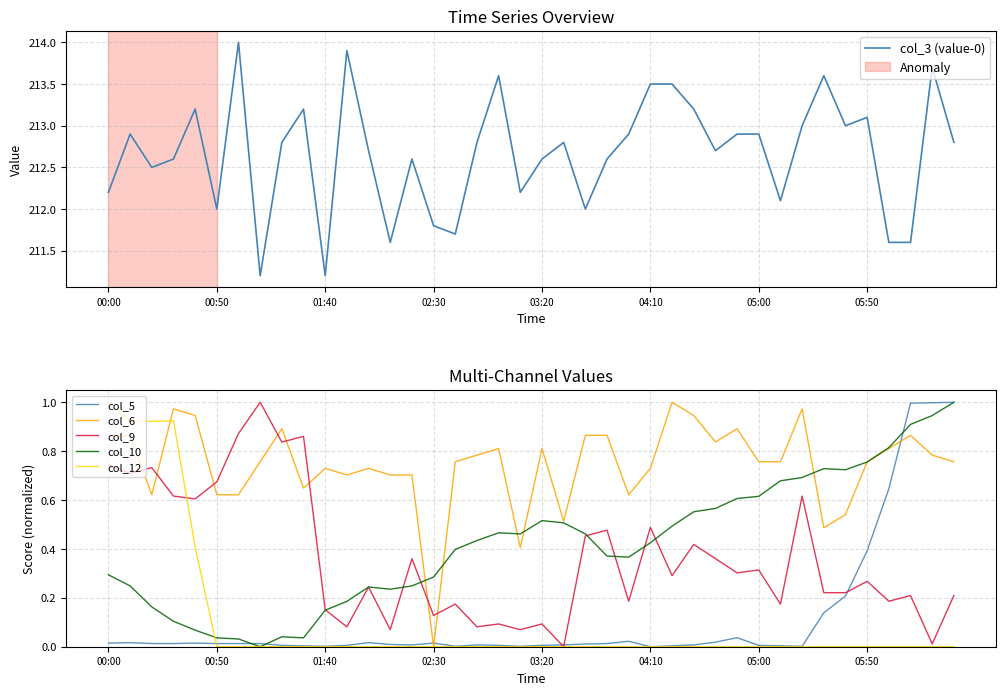

Which has a higher value, 23 or 8?

8